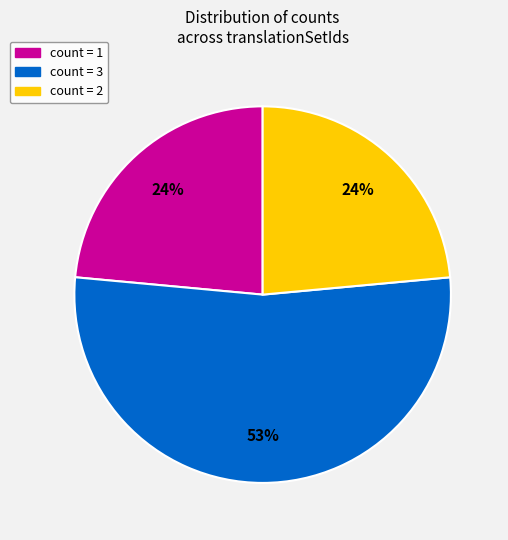

To the nearest percent, what is the average slice percentage?

33%